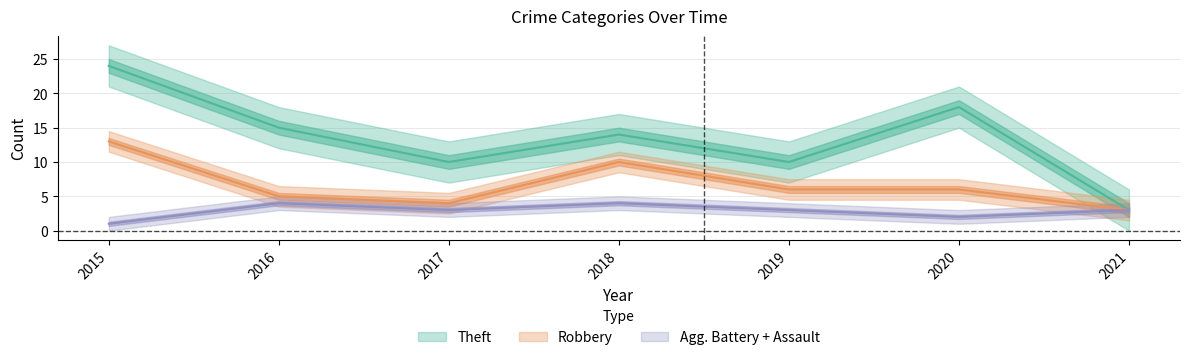

True or false: Robbery has a value of 10 at 2018.

True